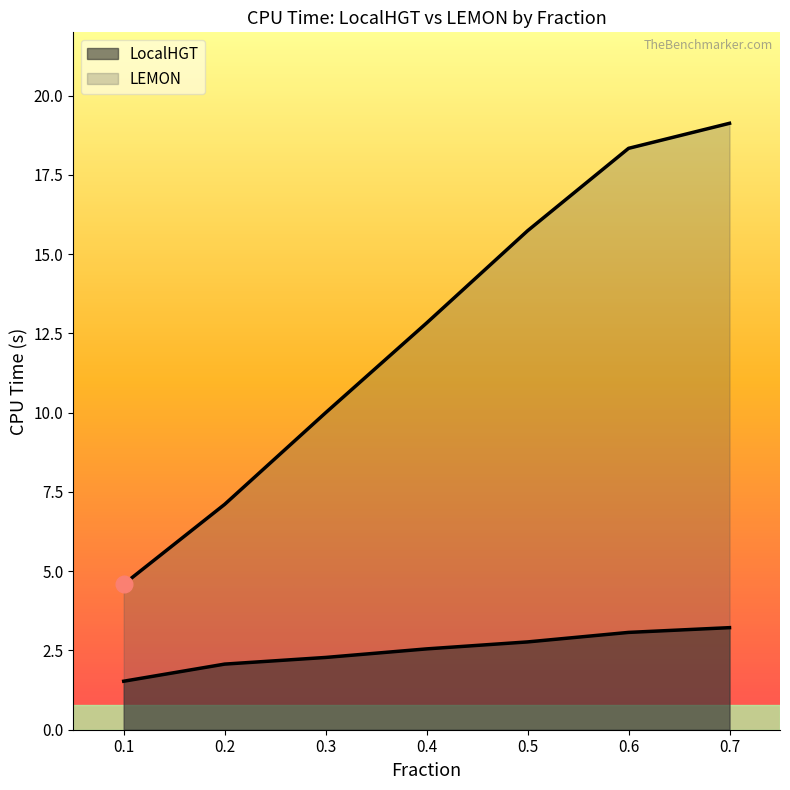

How many lines are shown in the chart?

2